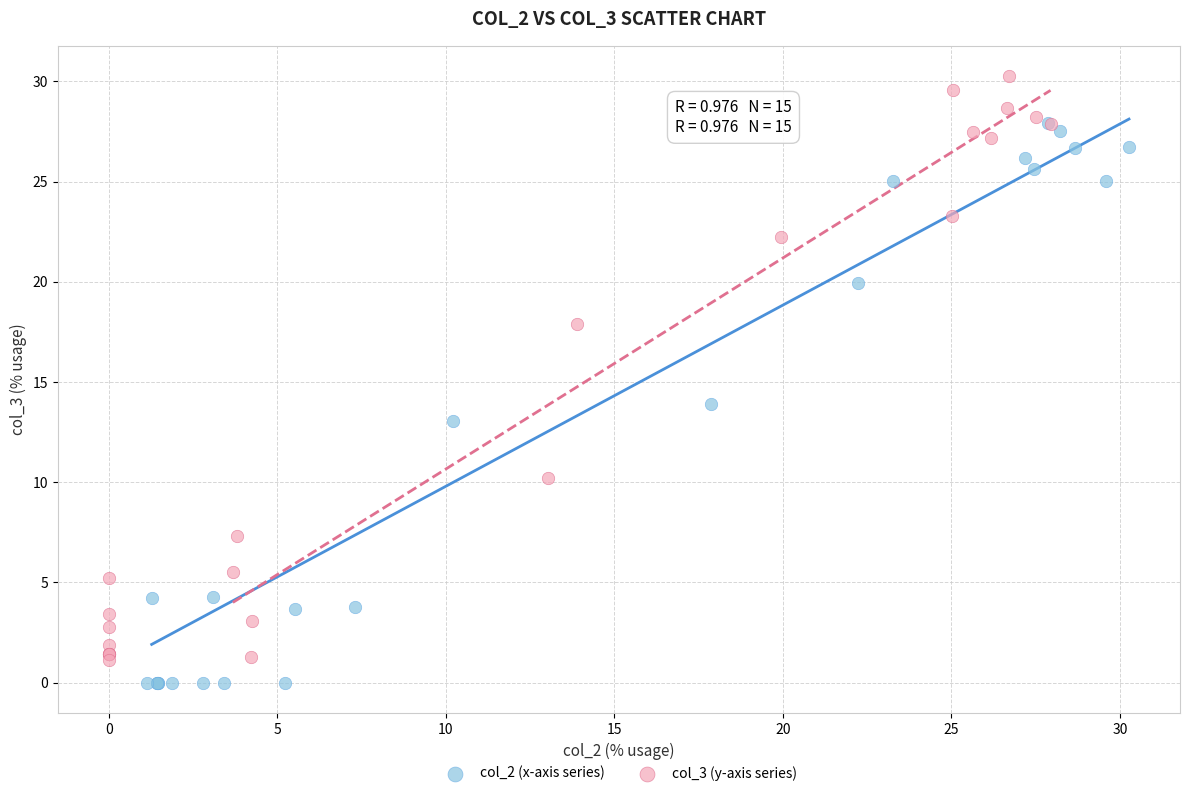

Which series contains the highest Y value?

col_3 (y-axis series)